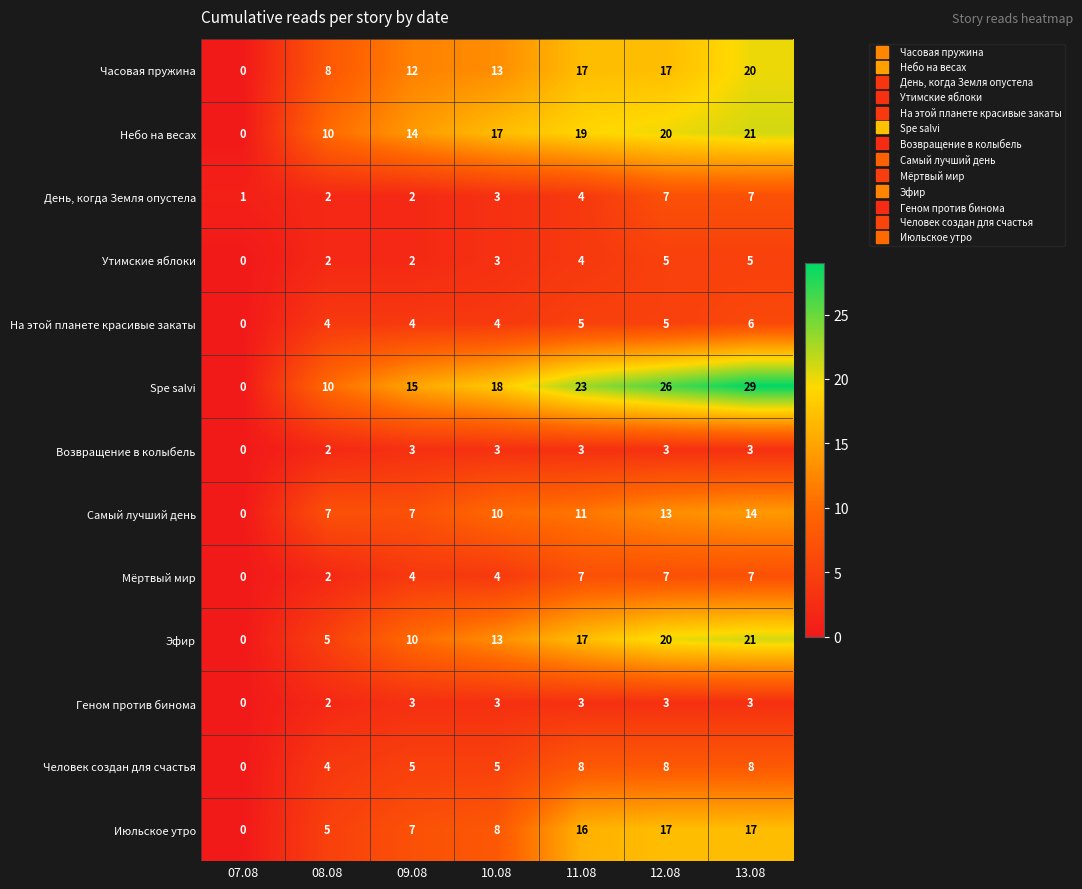

Which series has the largest range (max minus min)?

Spe salvi